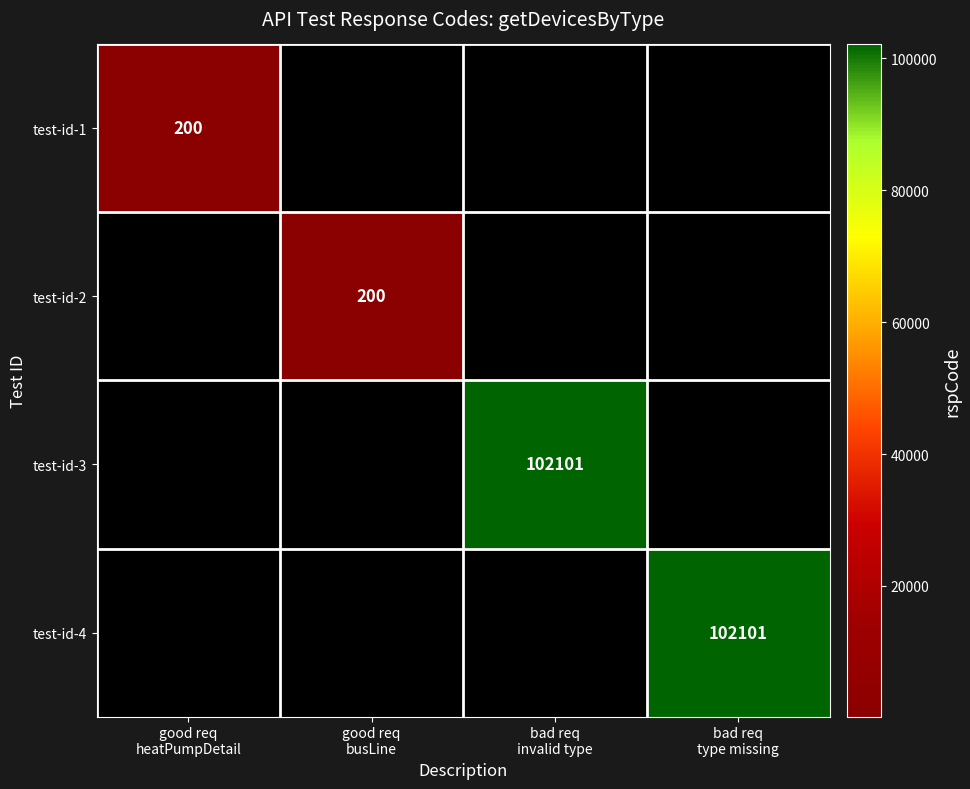

At how many categories does at least one series exceed 30908?

2